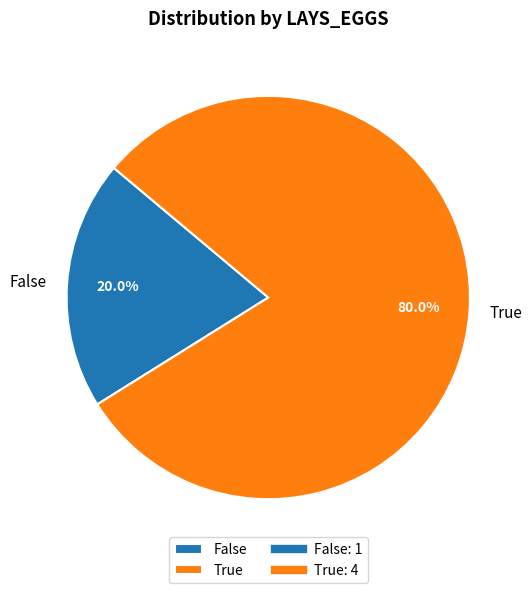

To the nearest percent, what is the difference between the True and False slice percentages?

60%